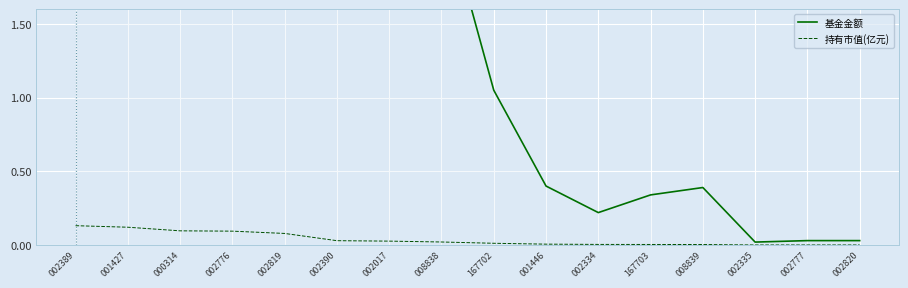

What is the label of the 14th point from the right?

000314